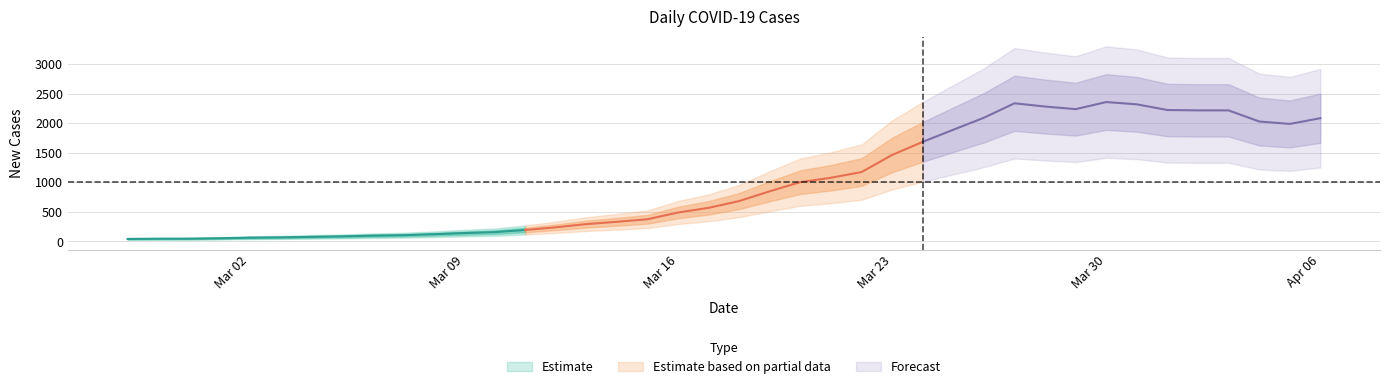

What is the label of the 23rd point from the right?

2020-03-15